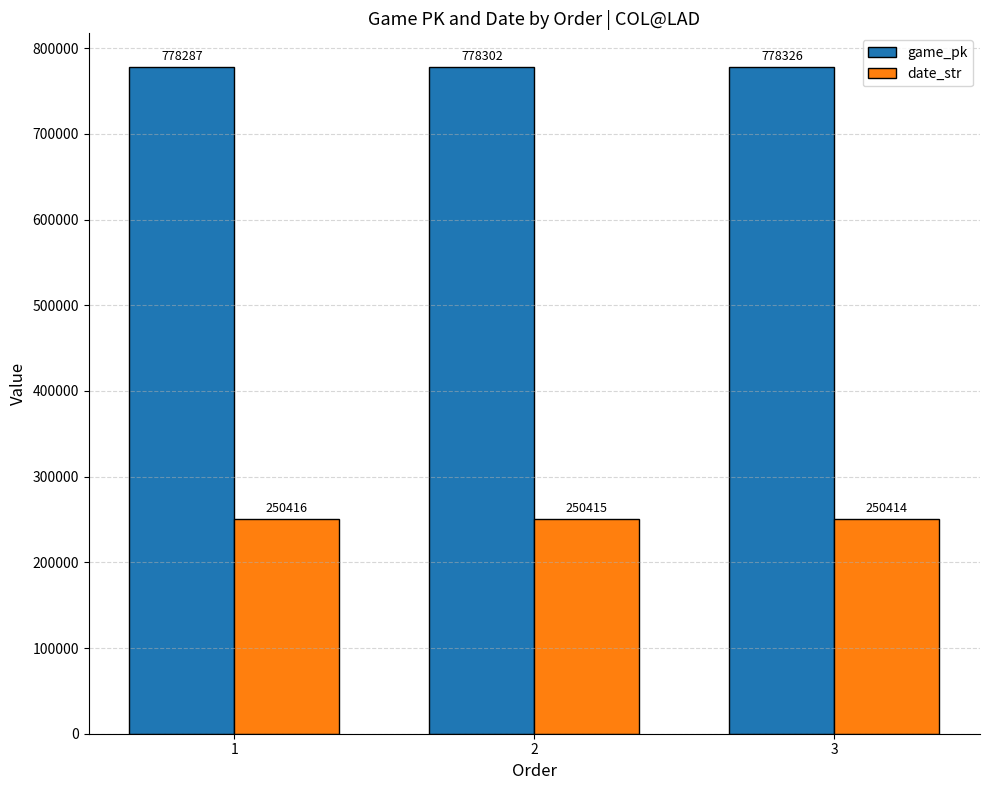

Rank the categories by date_str value from highest to lowest.

1, 2, 3